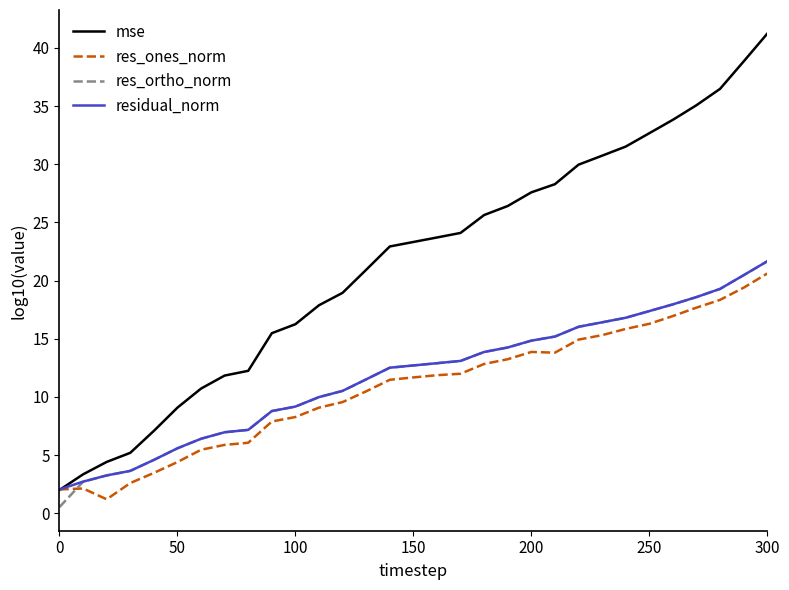

What is the highest value of the res_ones_norm series?

20.6